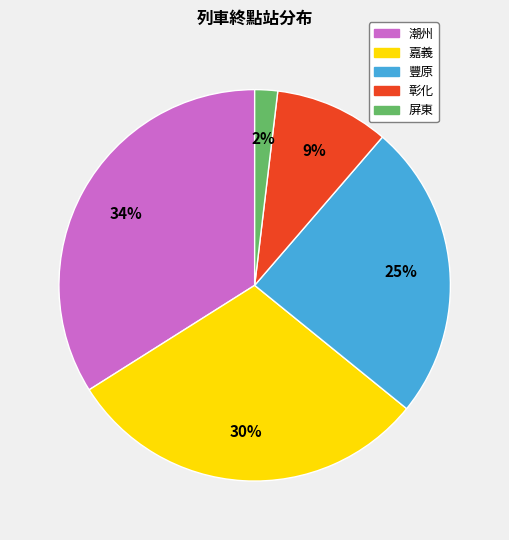

Is there any slice that represents more than half of the pie?

No